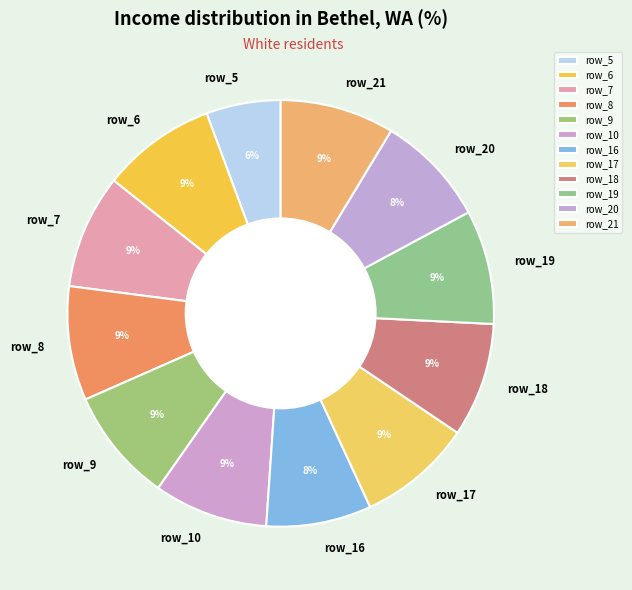

To the nearest percent, what is the difference between the row_5 and row_9 slice percentages?

3%